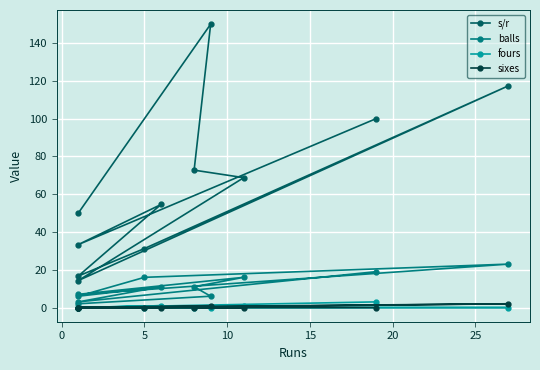

What is the difference between the s/r values at 9 and 20?

32.6